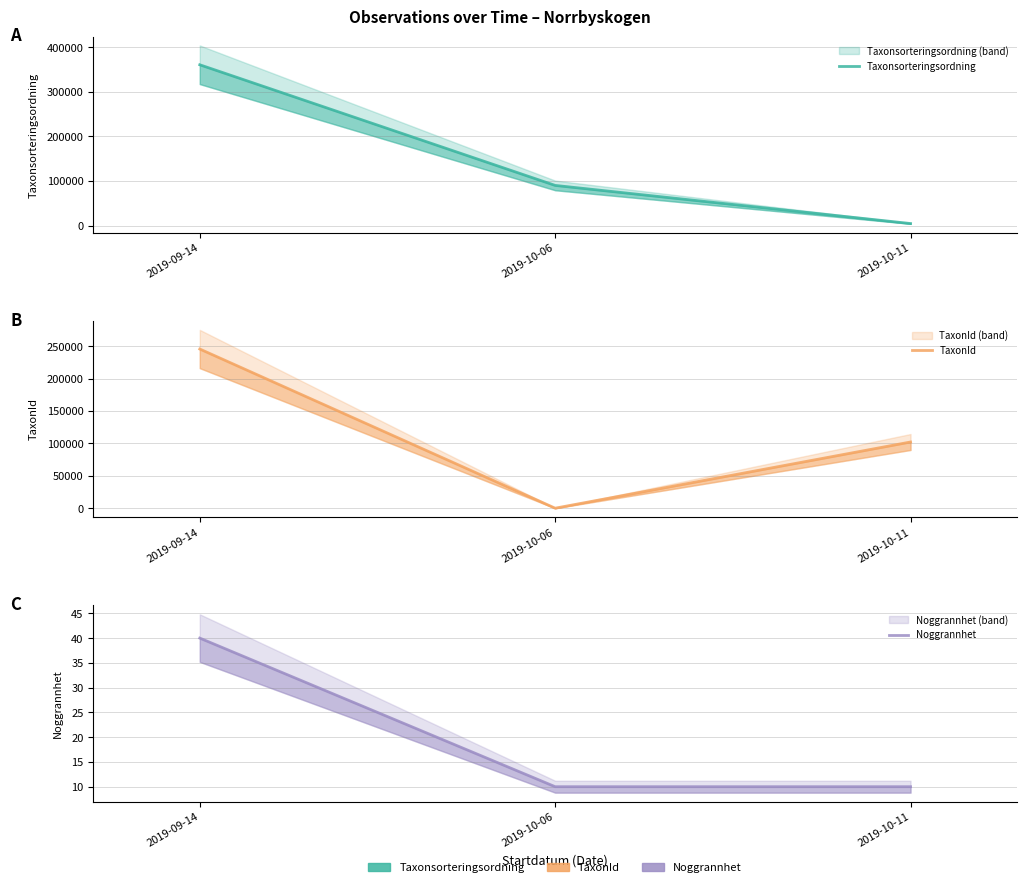

Is it true that Noggrannhet equals 10 at 2019-10-11?

True